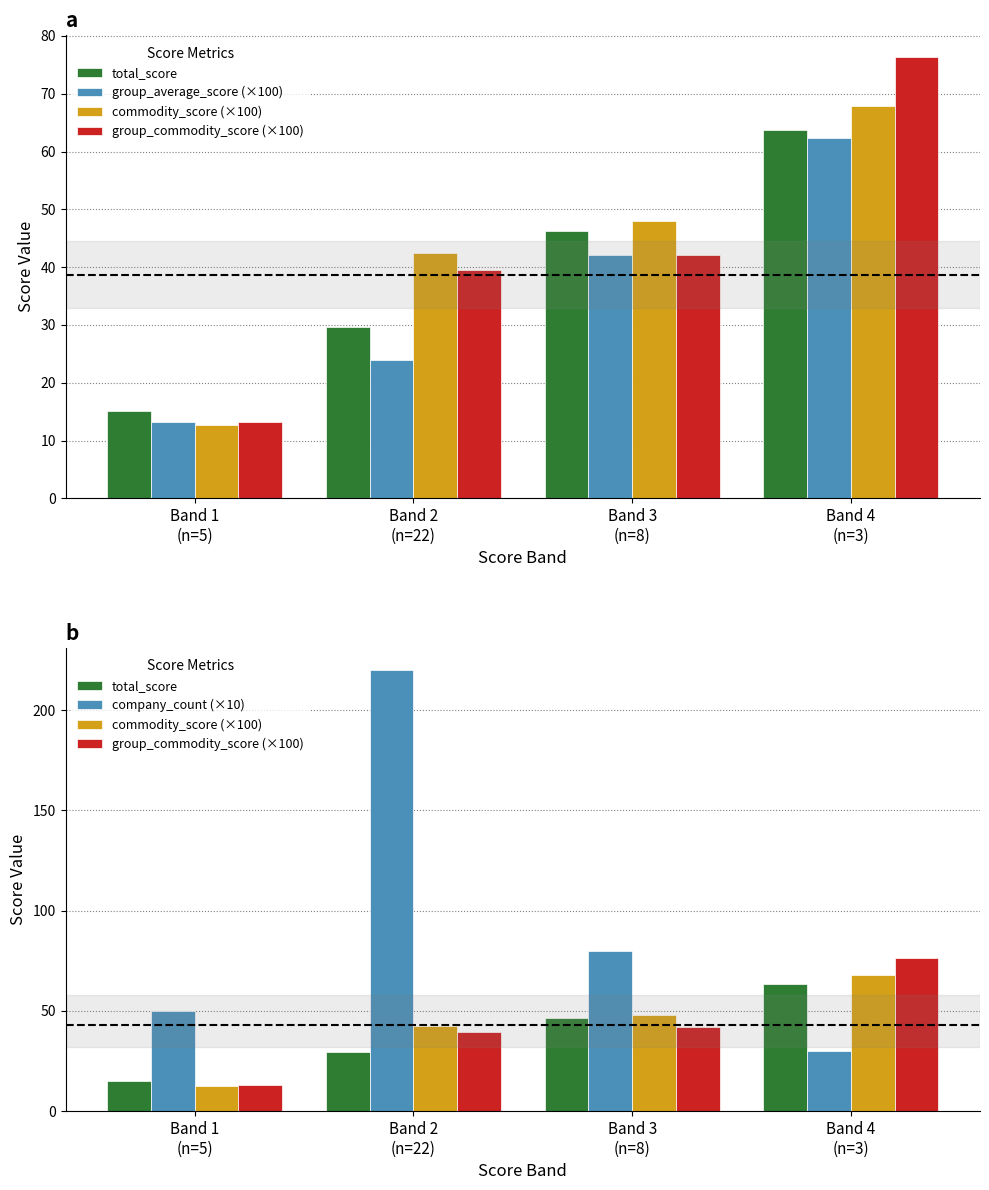

What is the average value of the group_average_score (×100) series?

35.4